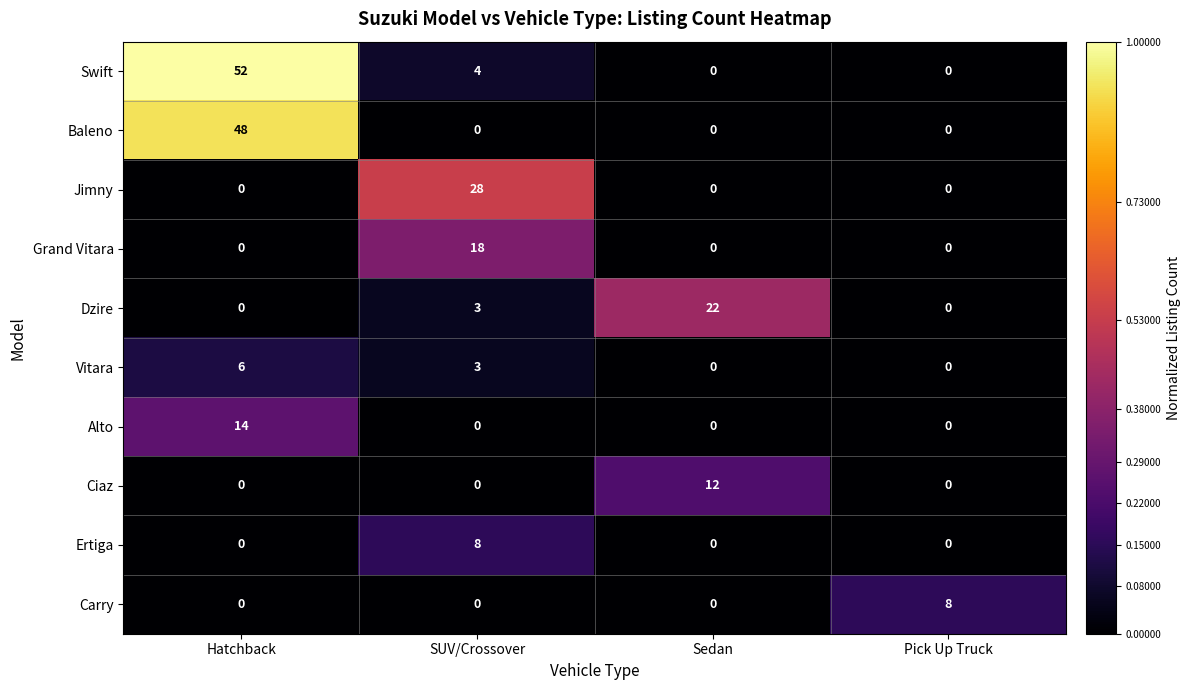

True or false: Ciaz has a value of 0 at SUV/Crossover.

True